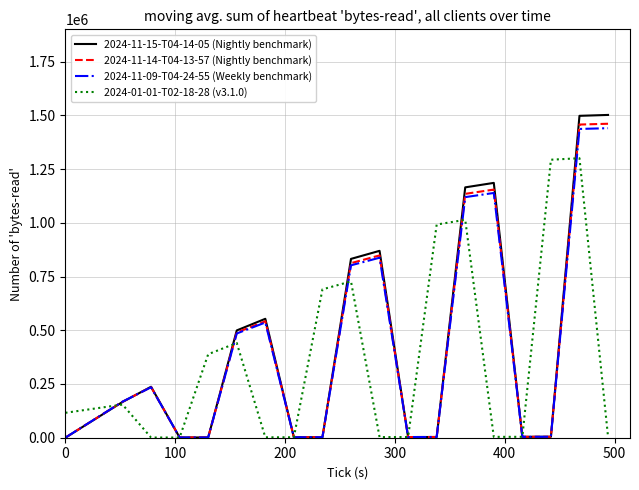

Which series has the widest spread of values?

2024-11-15-T04-14-05 (Nightly benchmark)